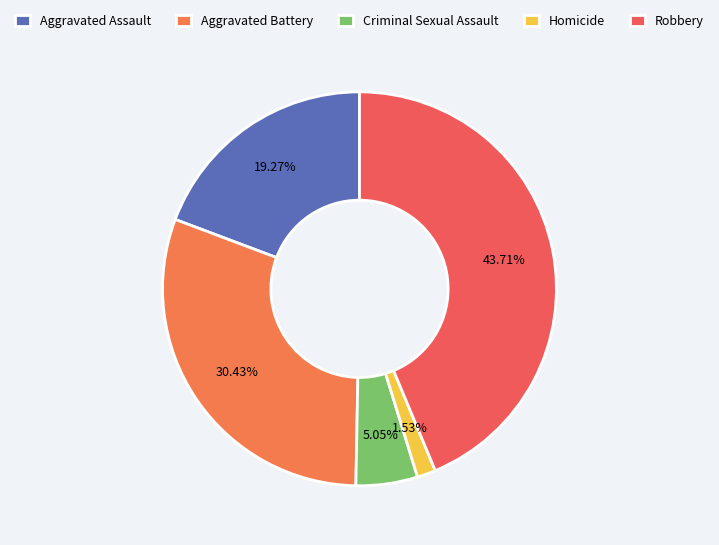

Combined, do Criminal Sexual Assault and Homicide account for over 50%?

No